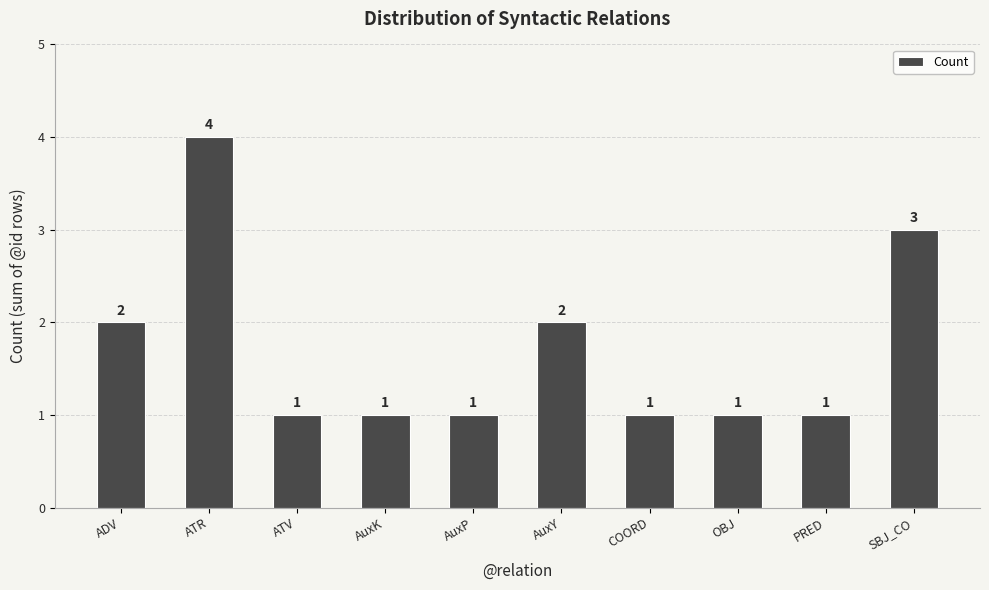

What is the label of the 3rd bar from the right?

OBJ